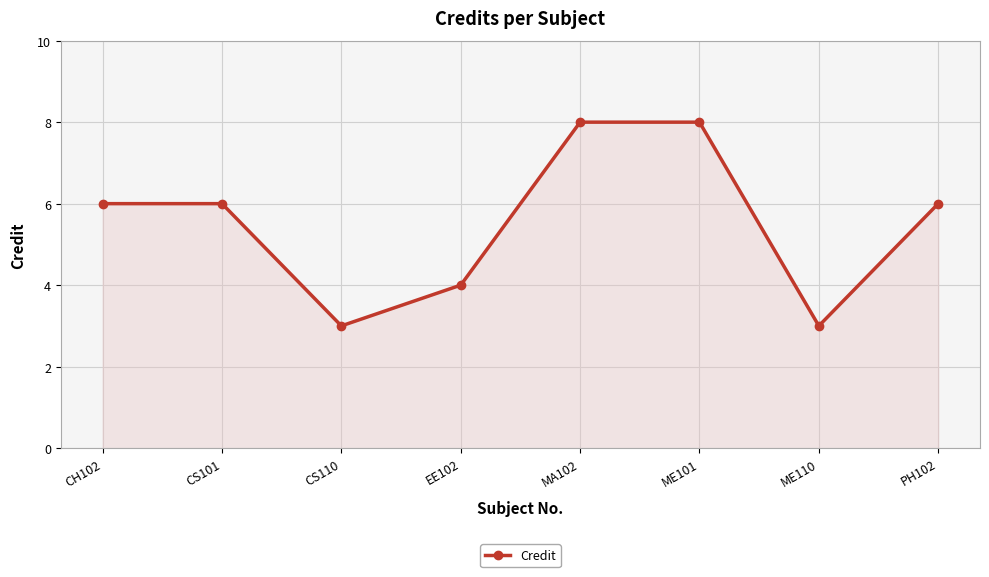

What is the maximum value shown in the chart?

8